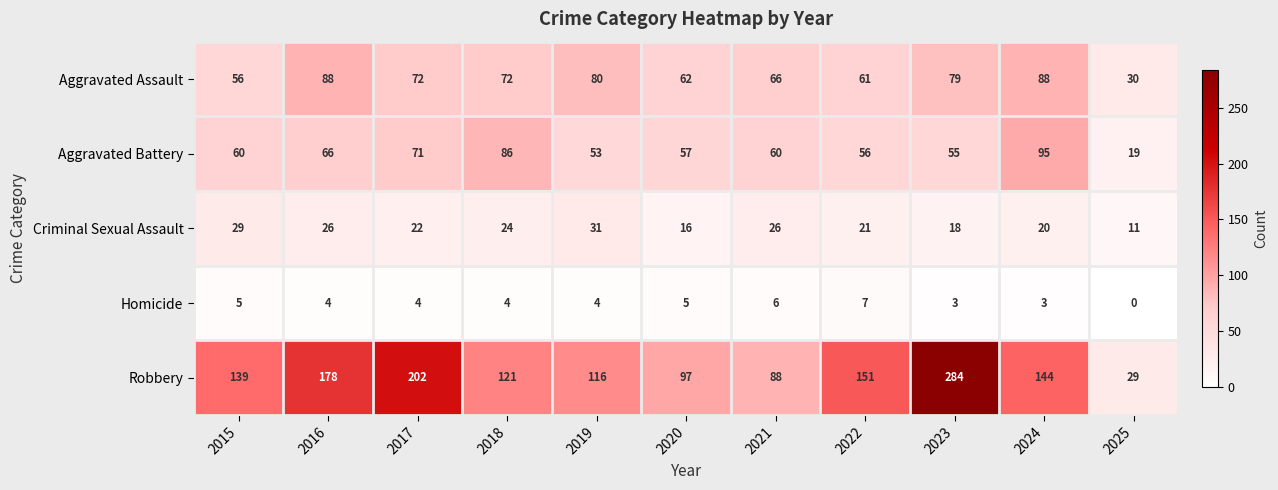

At which category does the chart reach its peak across all series?

2023